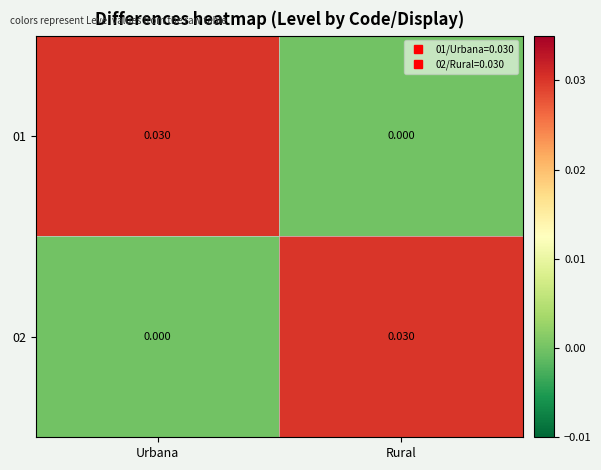

Rank the categories by 01 value from highest to lowest.

Urbana, Rural